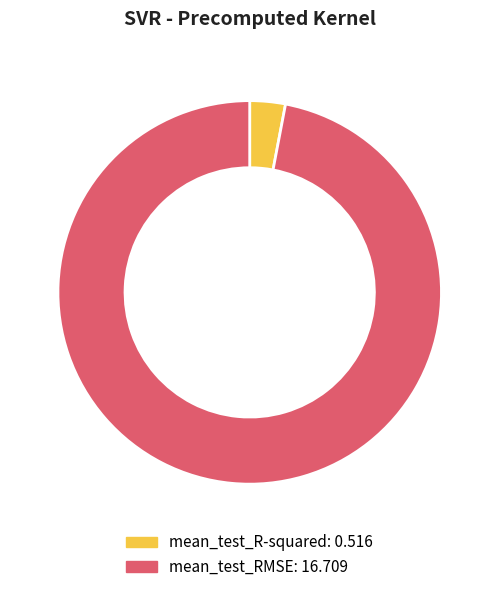

True or false: mean_test_RMSE accounts for 97% of the total.

True